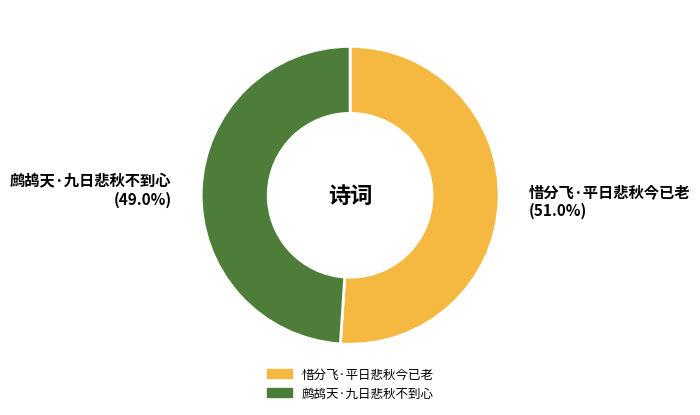

What portion of the pie excludes 惜分飞·平日悲秋今已老?

49.0%